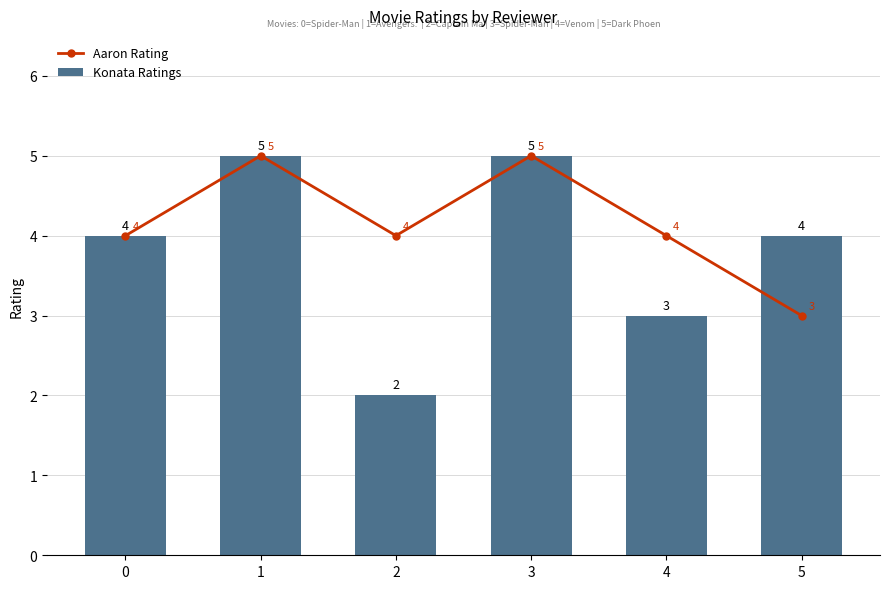

What is the maximum value for Konata Ratings?

5